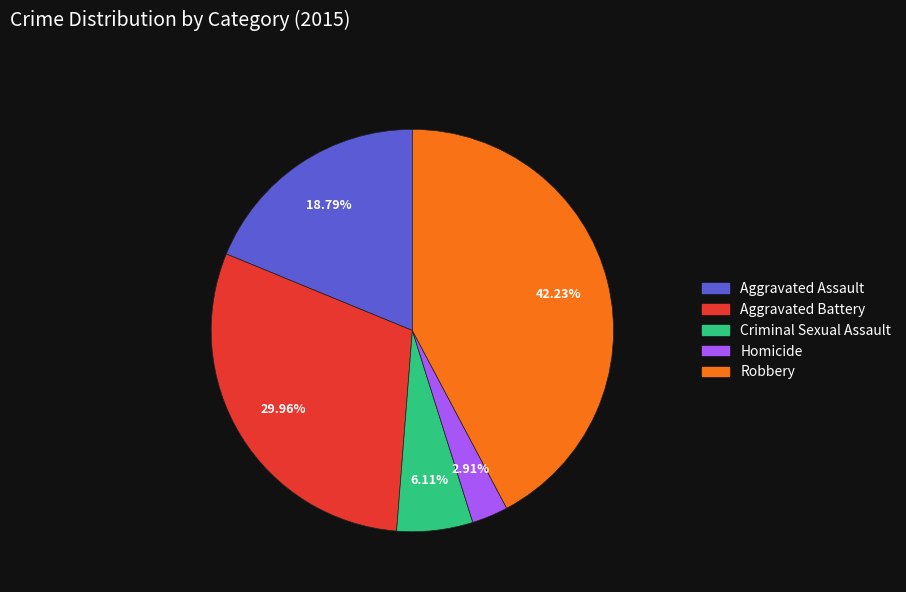

Does Aggravated Assault account for over 50% of the chart?

No